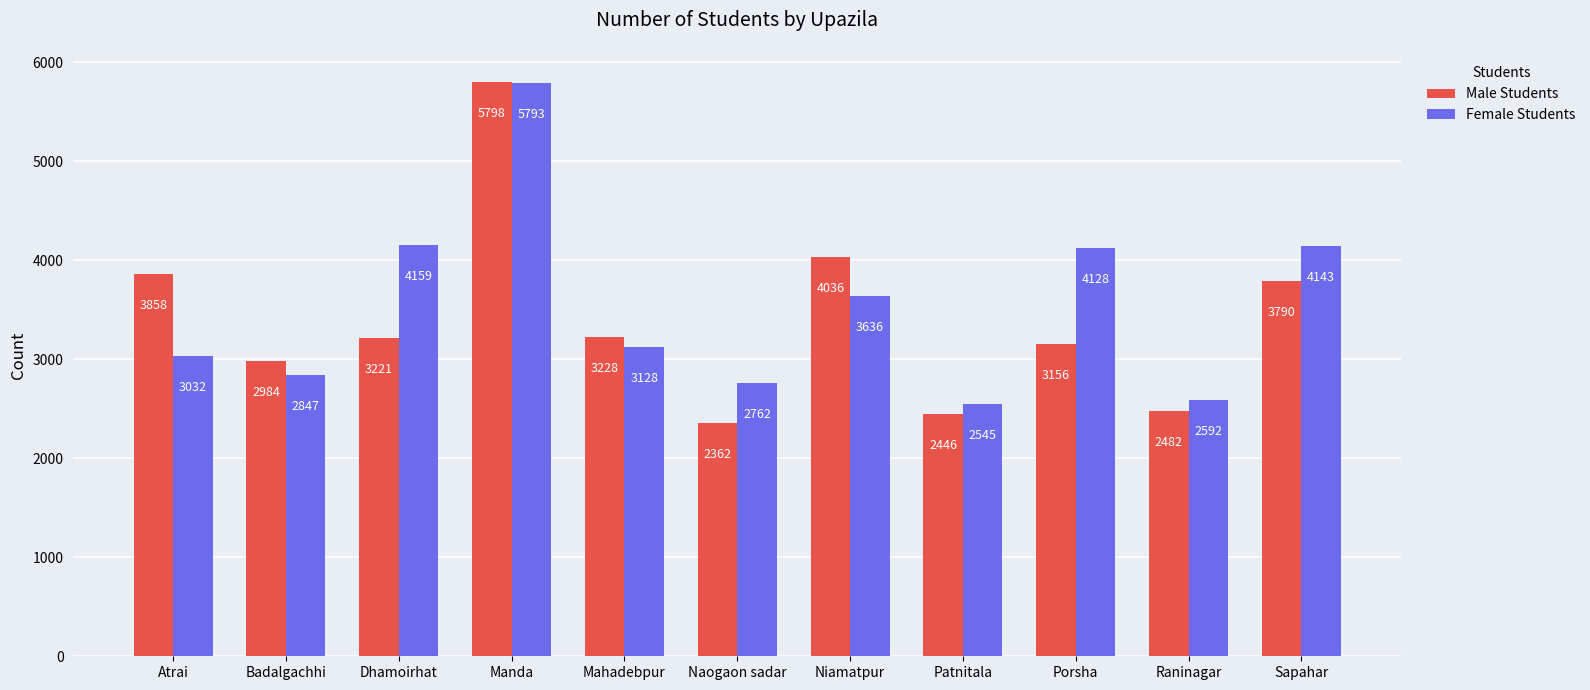

What is the difference between the highest and lowest values at Sapahar?

353